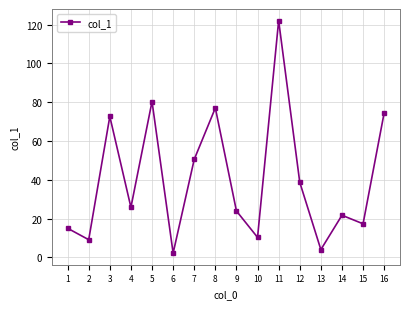

Where does the data first go above 25?

3